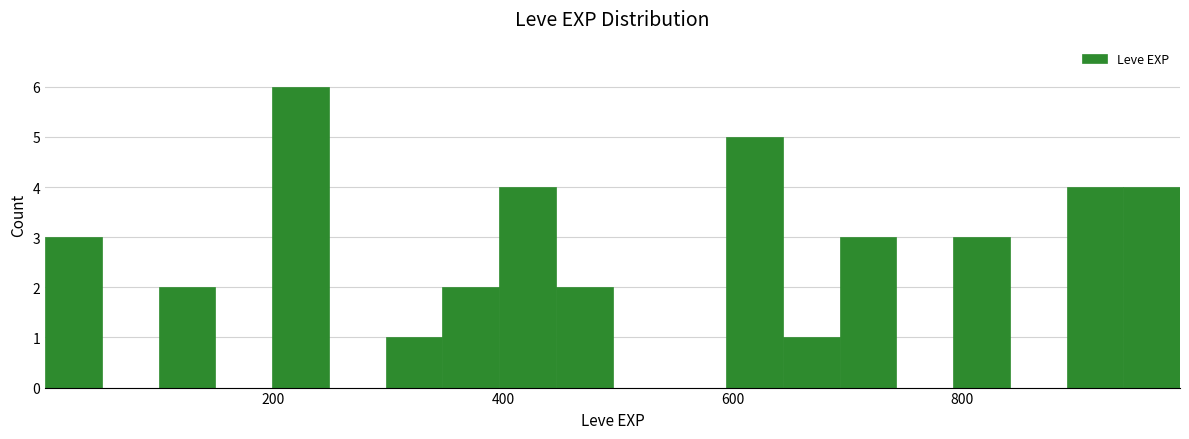

Around what value on the x-axis is the tallest bar? Give the approximate position of its centre, as read against the axis.

220